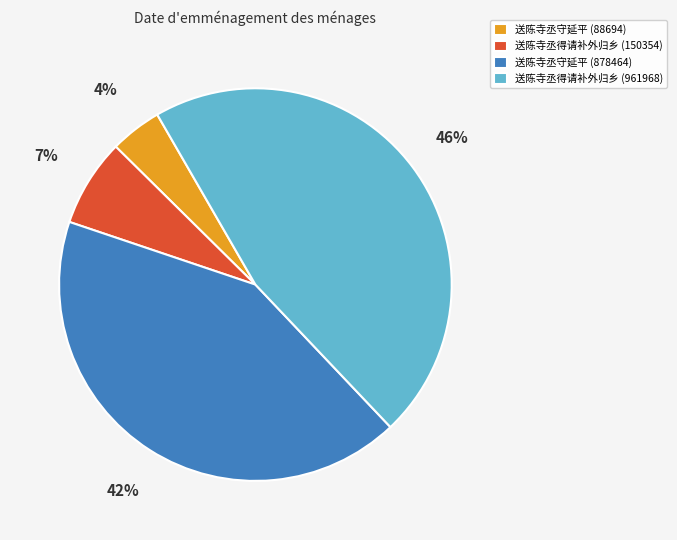

Combined, do 送陈寺丞守延平 (878464) and 送陈寺丞守延平 (88694) account for over 50%?

No